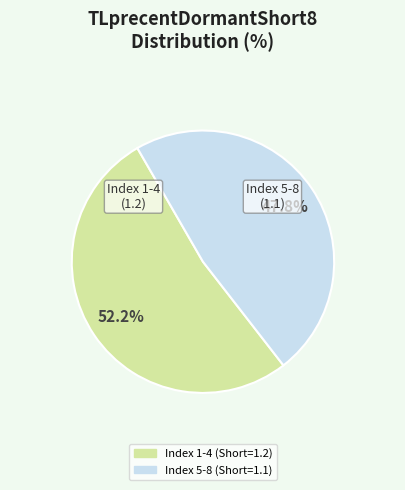

Does any single category account for the majority?

Yes